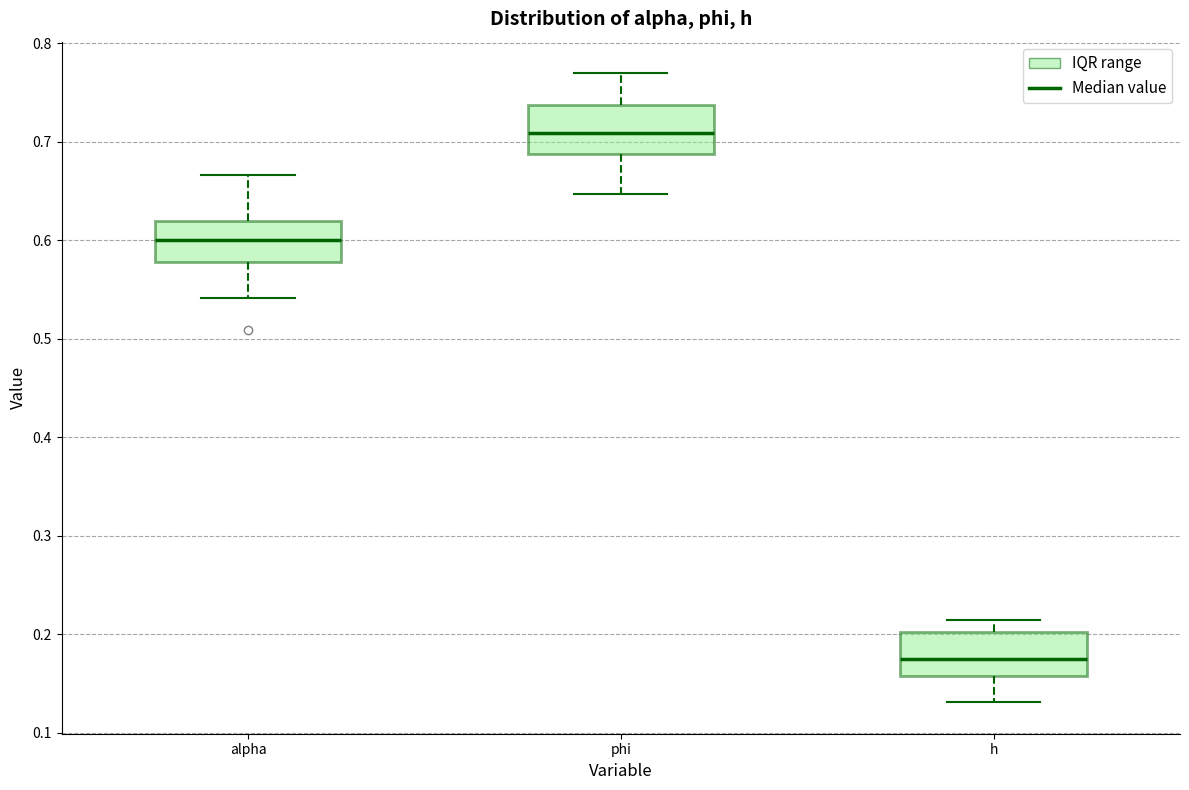

Reading left to right, transcribe this box plot: for each box, give where its median line is, the range the box spans, and where its two whiskers end, as read against the y-axis. The values are not printed on the chart, so give them approximately, as read against the axis.

alpha: median 0.60, box 0.58 to 0.62, whiskers 0.54 to 0.67
phi: median 0.71, box 0.69 to 0.74, whiskers 0.65 to 0.77
h: median 0.17, box 0.16 to 0.20, whiskers 0.13 to 0.21